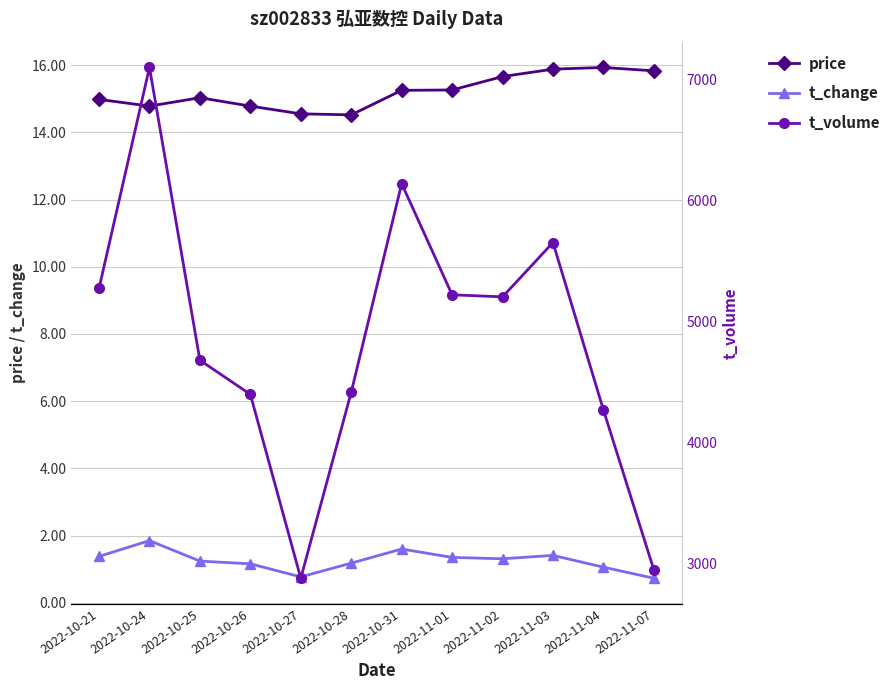

List the series in order of their peak value, highest first.

t_volume, price, t_change